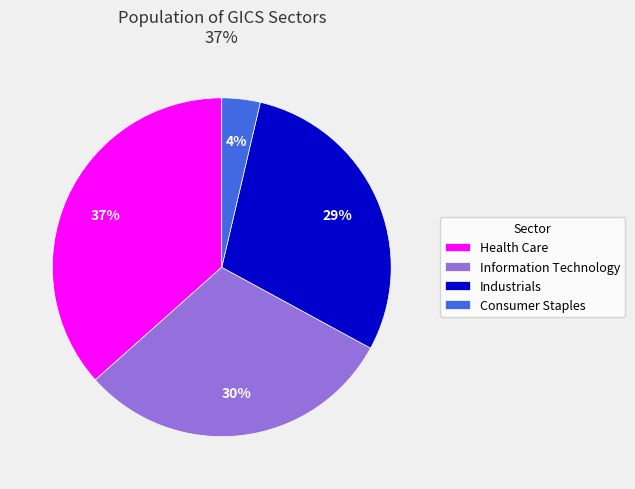

Combined, do Consumer Staples and Industrials account for over 50%?

No